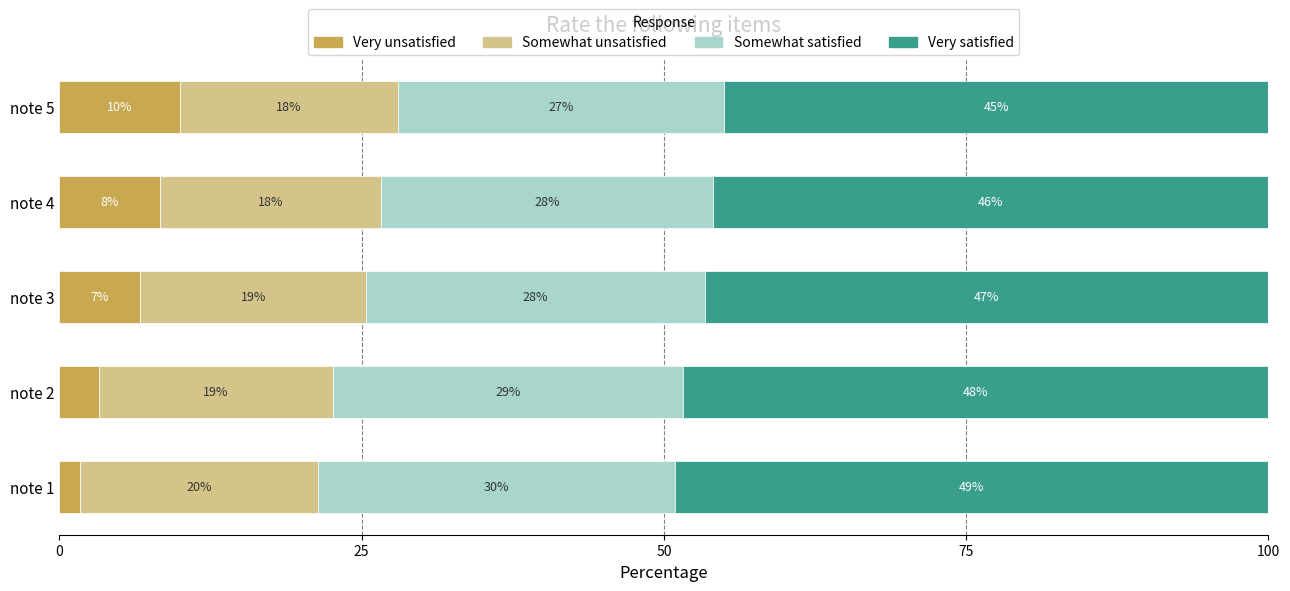

What is the maximum value for Very unsatisfied?

10.0